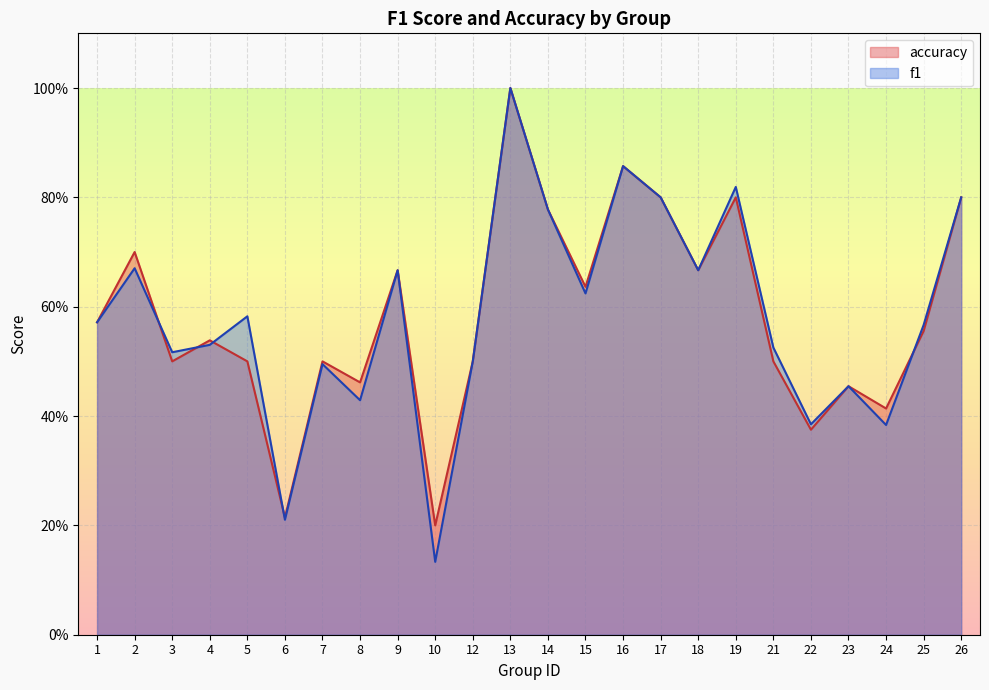

At which category is the sum across all series the highest?

13